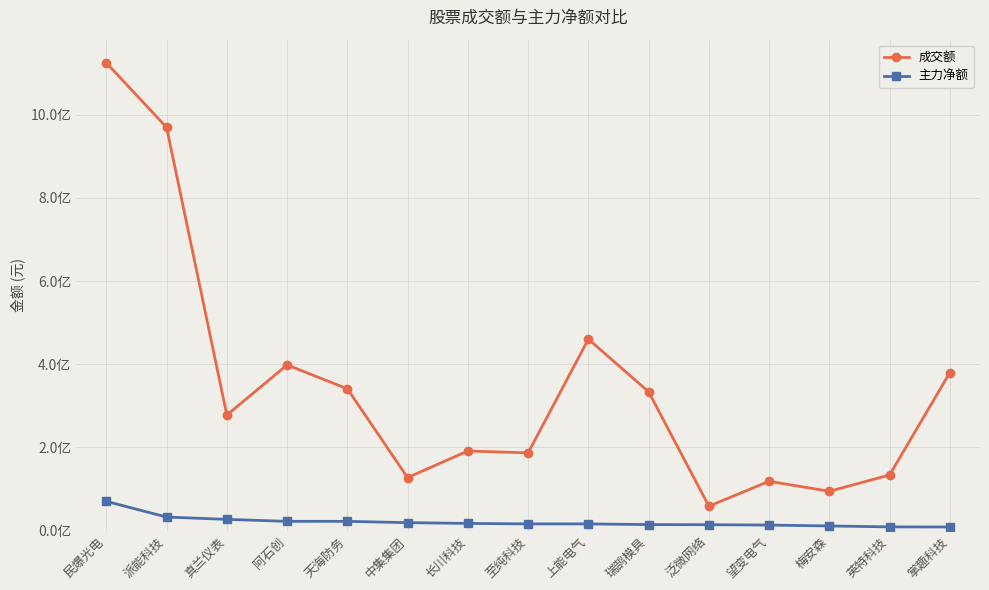

What are all the series names shown in the legend?

成交额, 主力净额